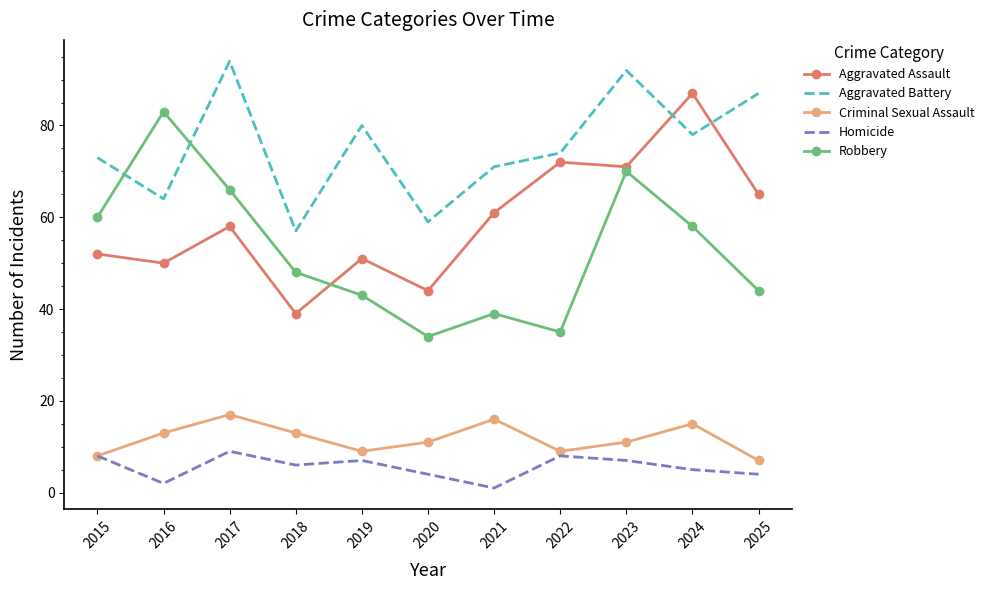

What is the average value of the Criminal Sexual Assault series?

12